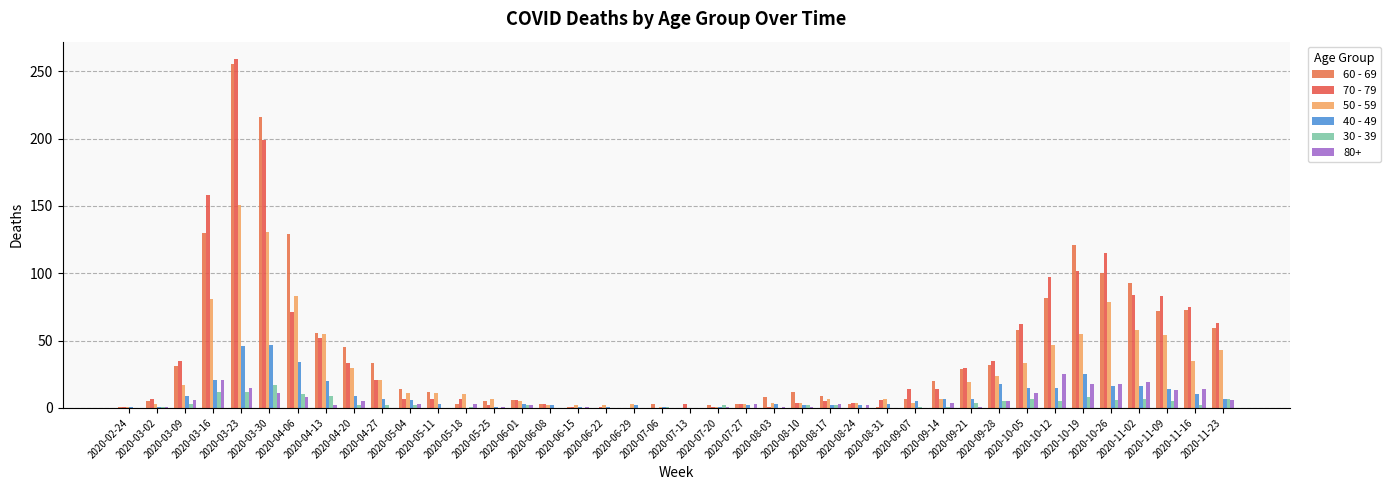

What is the difference between the maximum and minimum values in the 30 - 39 series?

17